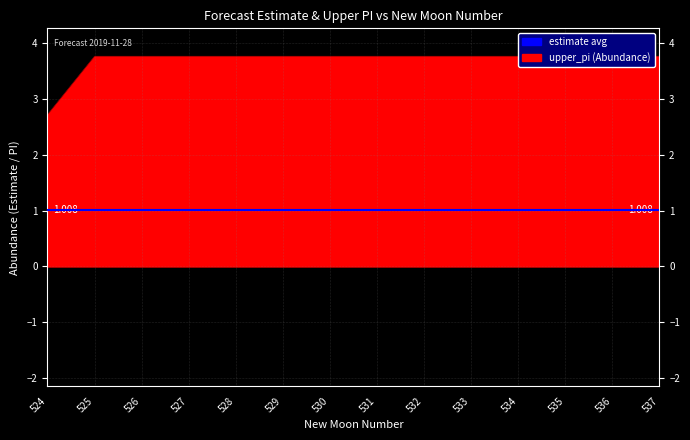

True or false: lower_pi has more than 2 points higher than both neighbors.

False